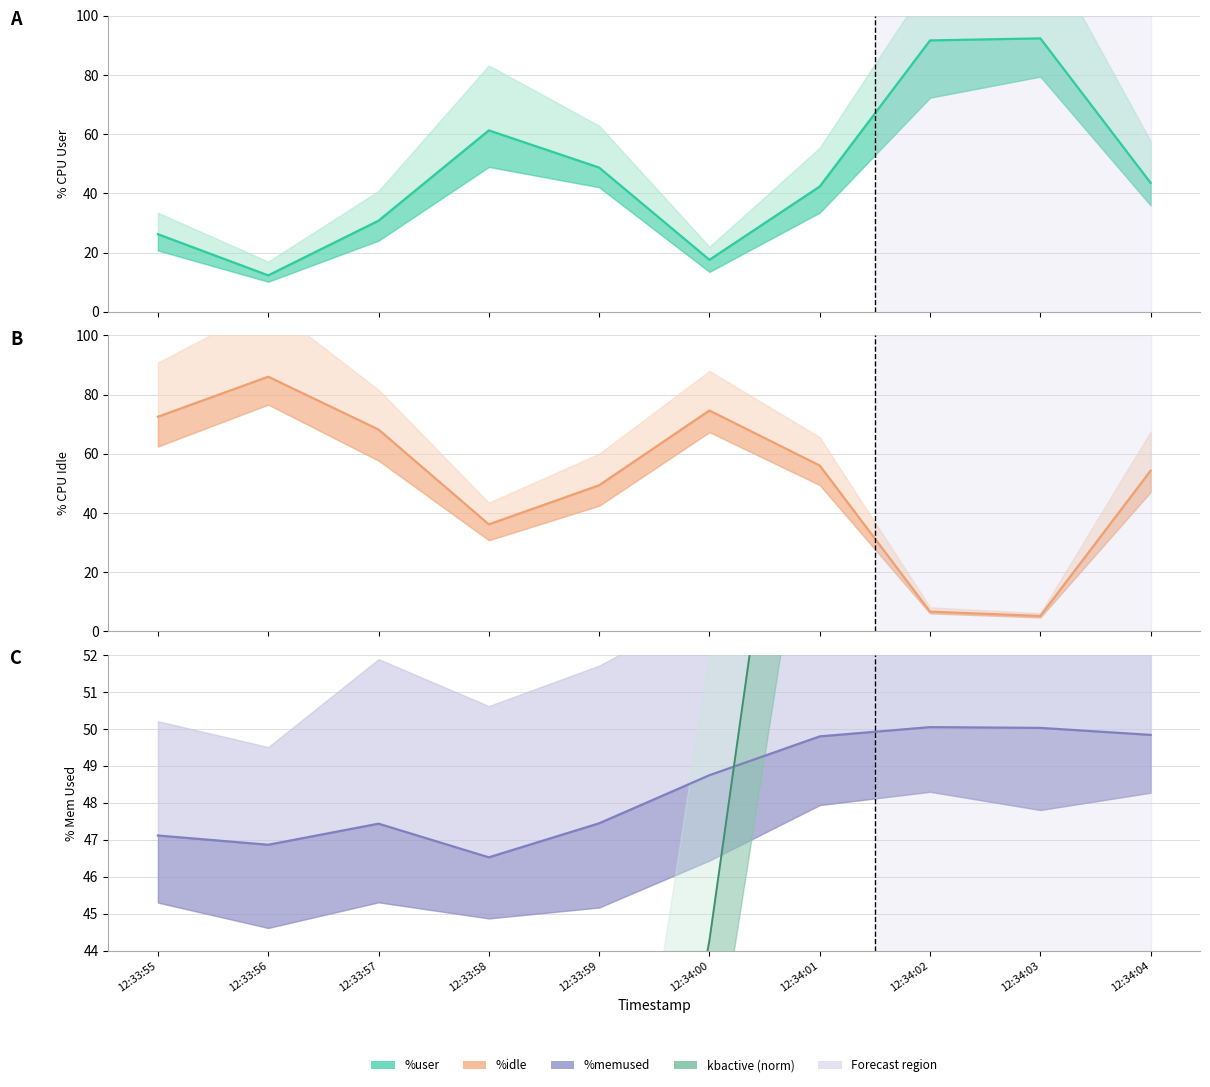

Where is the first local maximum for %memused?

12:33:57